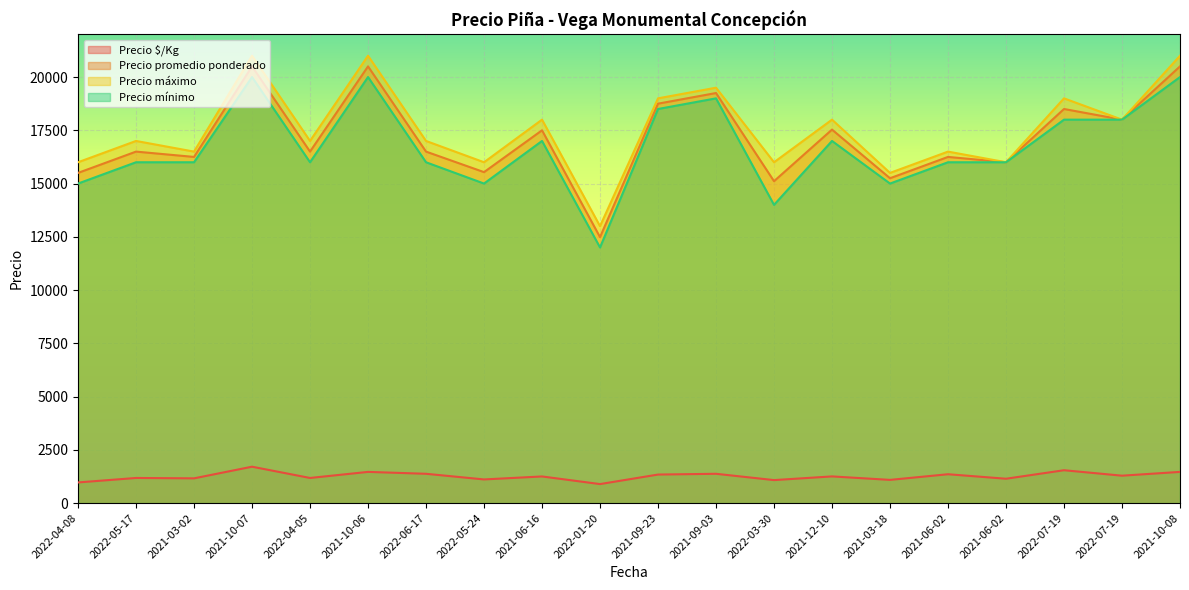

What value does the Precio $/Kg series have at 2022-06-17?

1375